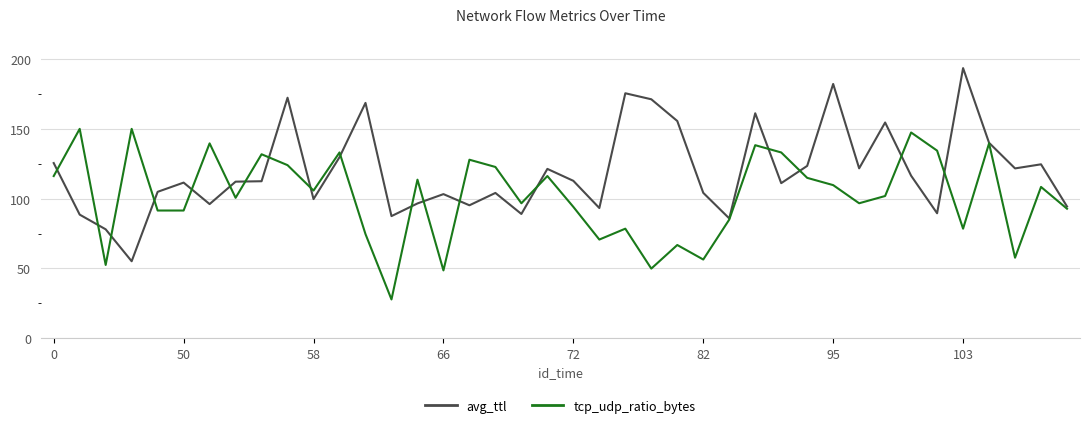

List the series in order of their overall mean, lowest first.

tcp_udp_ratio_bytes, avg_ttl